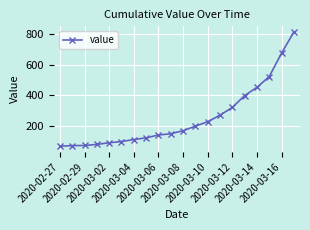

What is the greatest value displayed?

815